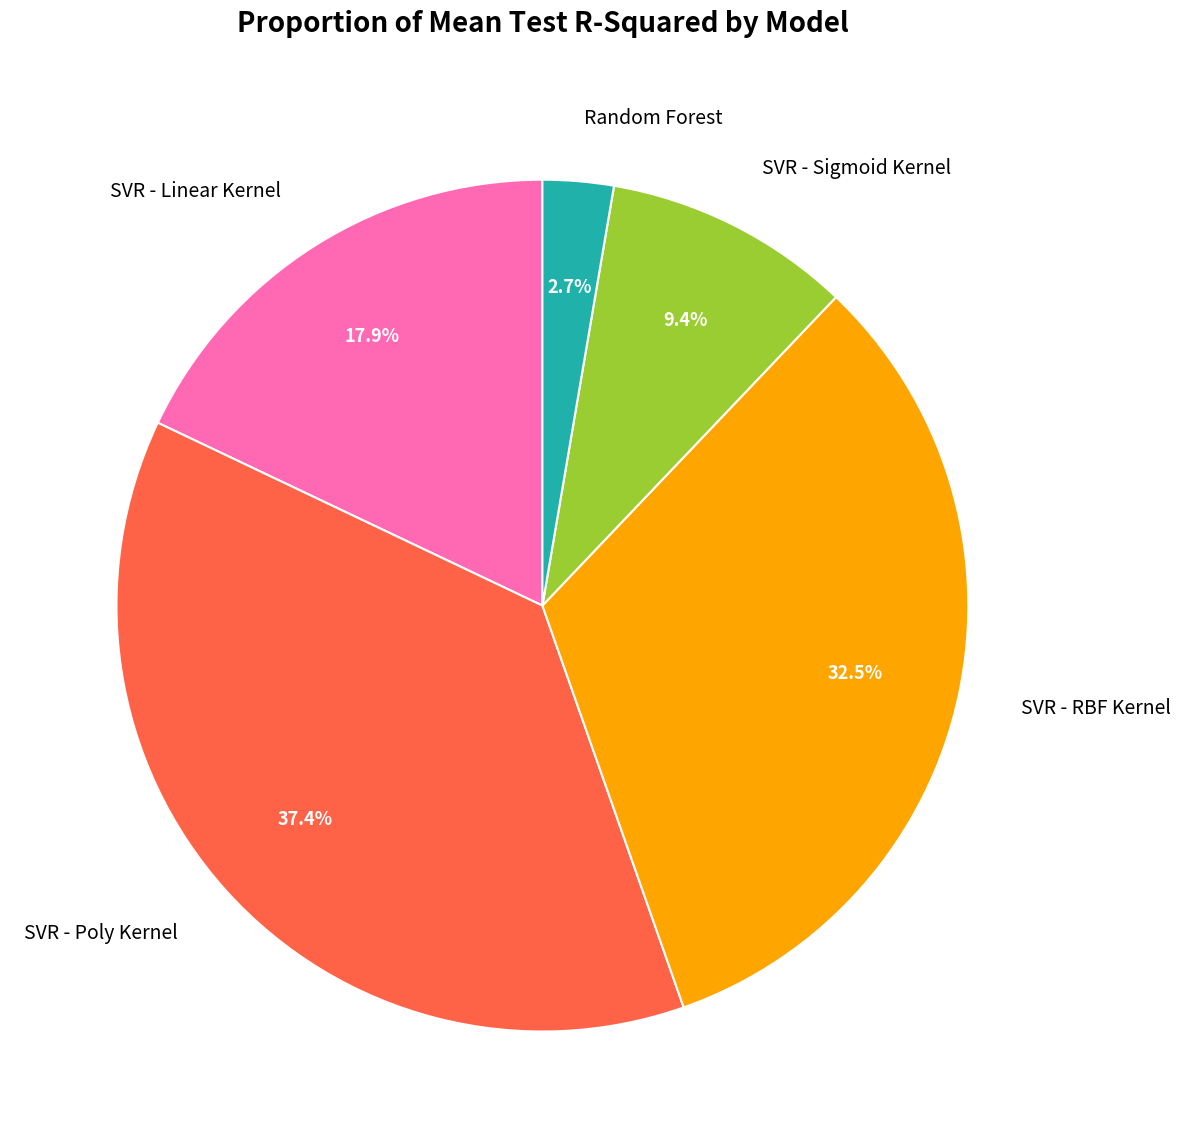

Rank the categories by value from highest to lowest.

SVR - Poly Kernel, SVR - RBF Kernel, SVR - Linear Kernel, SVR - Sigmoid Kernel, Random Forest